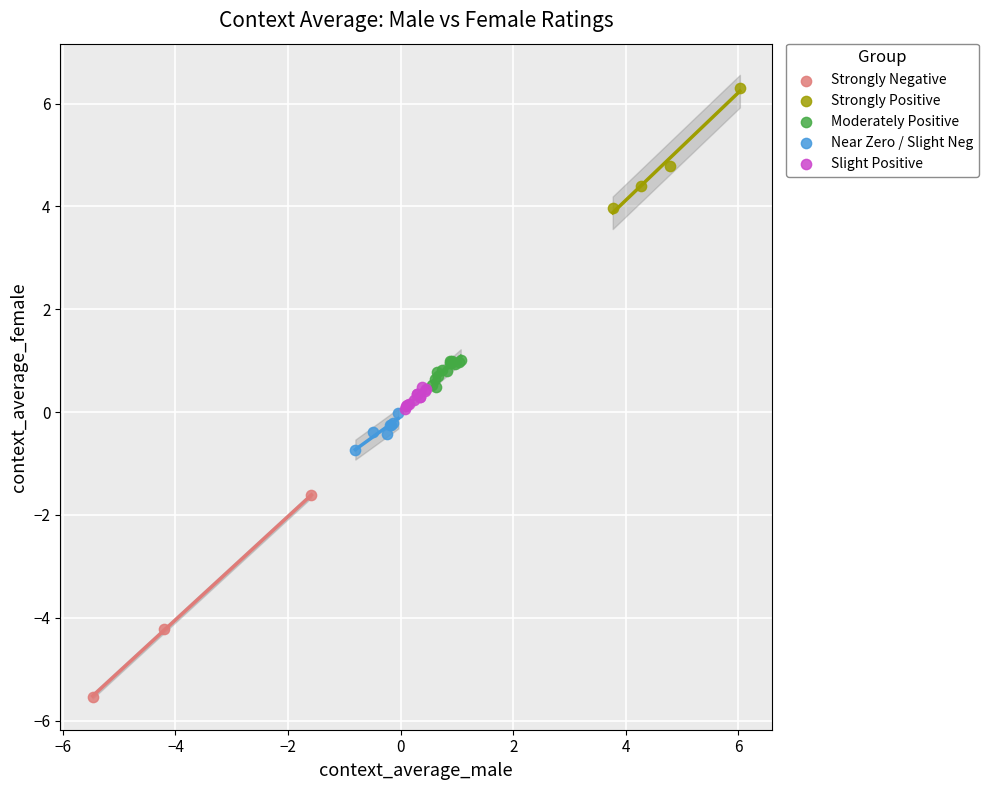

Which series reaches the minimum Y coordinate?

Strongly Negative